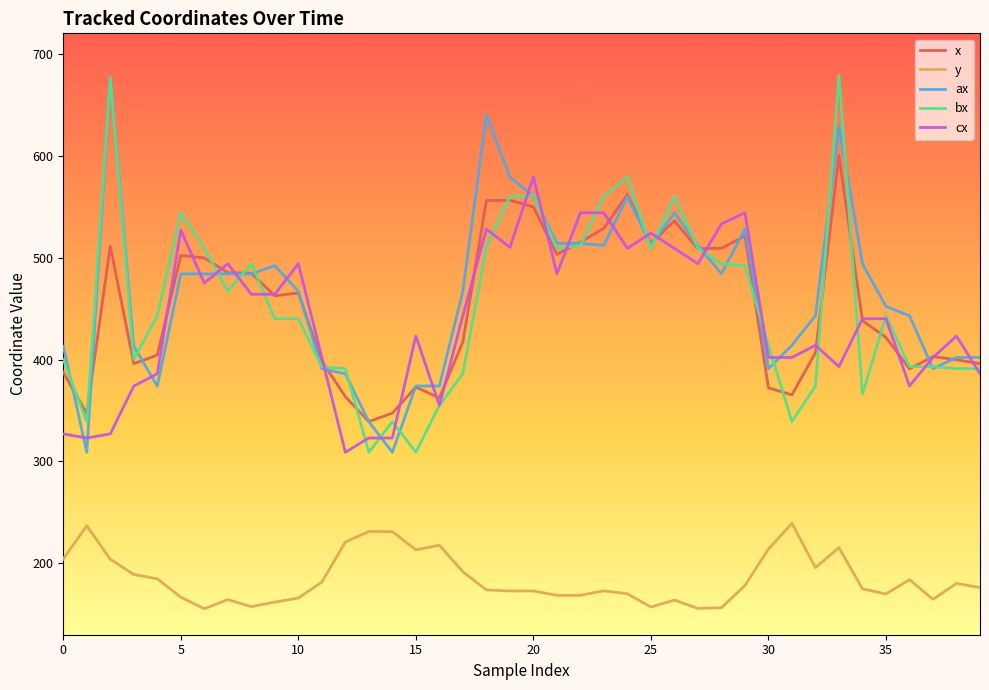

What is the minimum value shown in the chart?

155.5